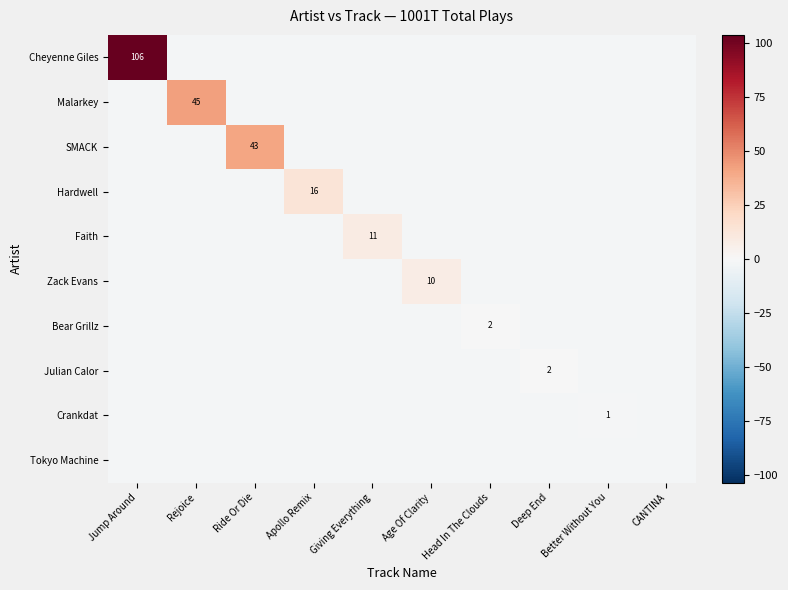

How many positive values does the Hardwell series have?

1